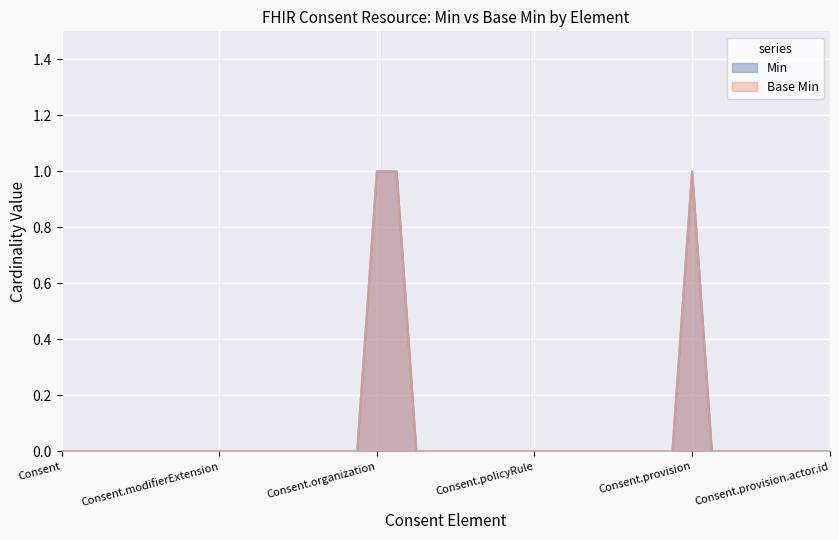

What is the difference between the maximum and minimum values in the Base Min series?

1